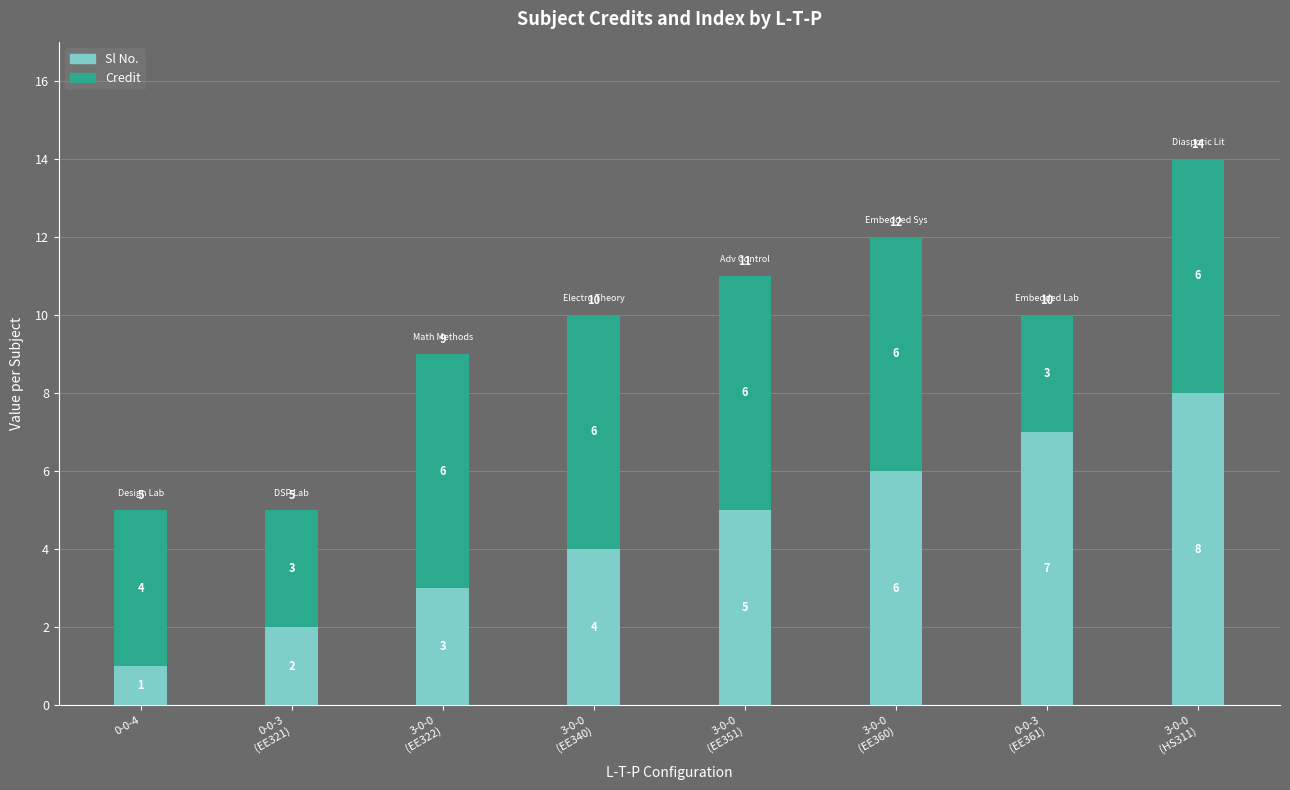

What is the sum of all Sl No. values?

36